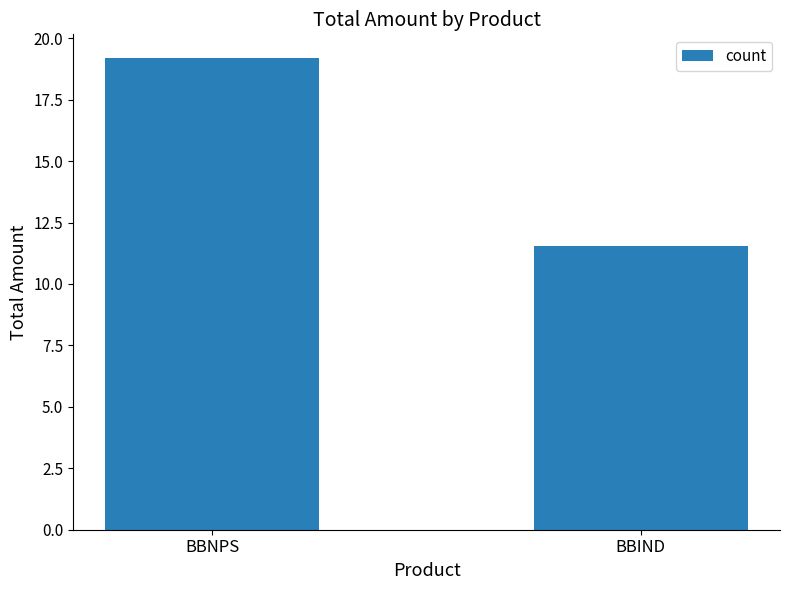

How many values exceed 19?

1